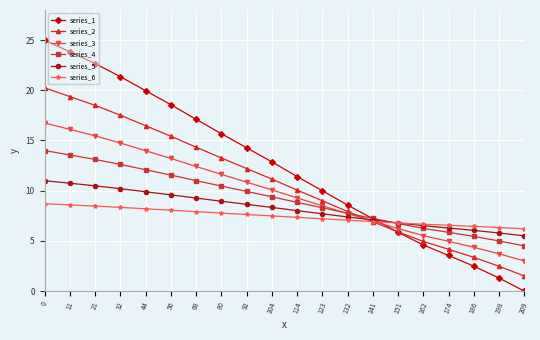

Is it true that series_5 equals 14.7 at 21?

False